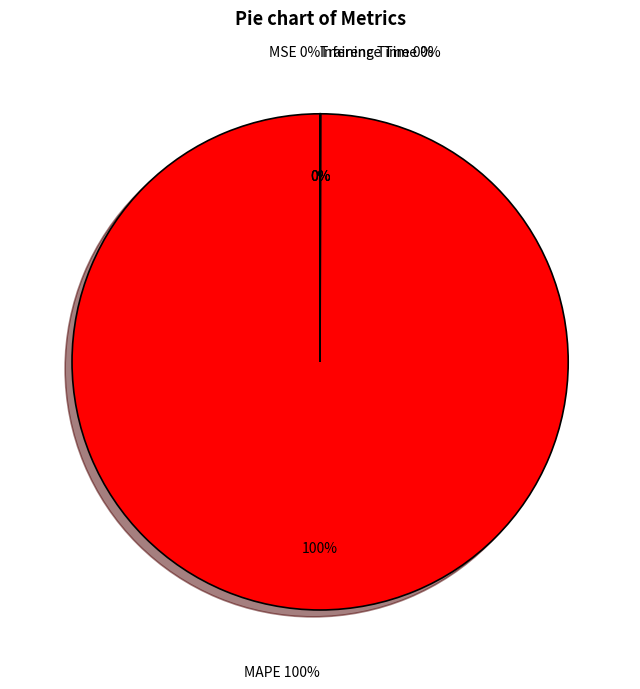

Which slice represents more than half of the pie?

MAPE